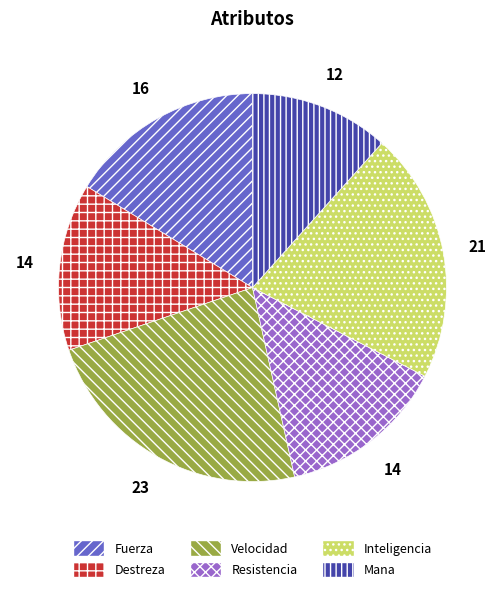

Does any single category account for the majority?

No